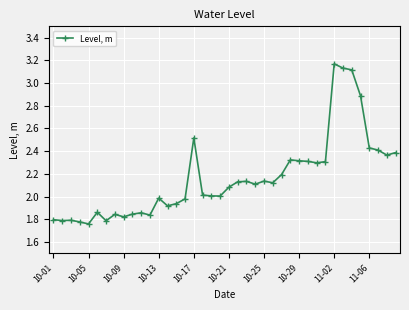

True or false: the data has more than 2 interior local peaks.

True